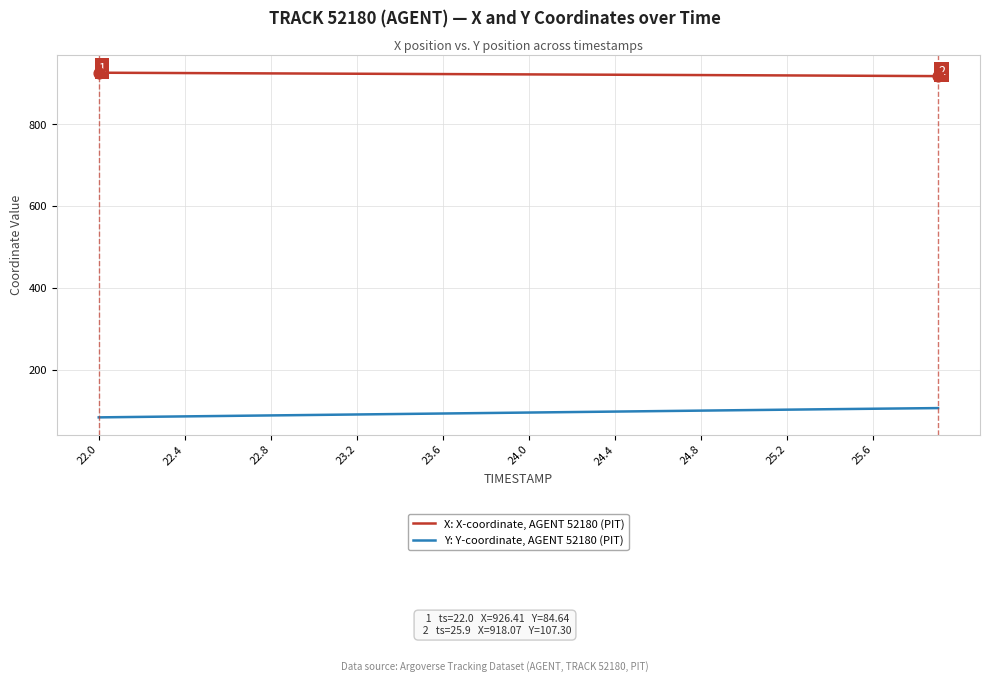

True or false: X: X-coordinate, AGENT 52180 (PIT) and Y: Y-coordinate, AGENT 52180 (PIT) cross at least once.

False